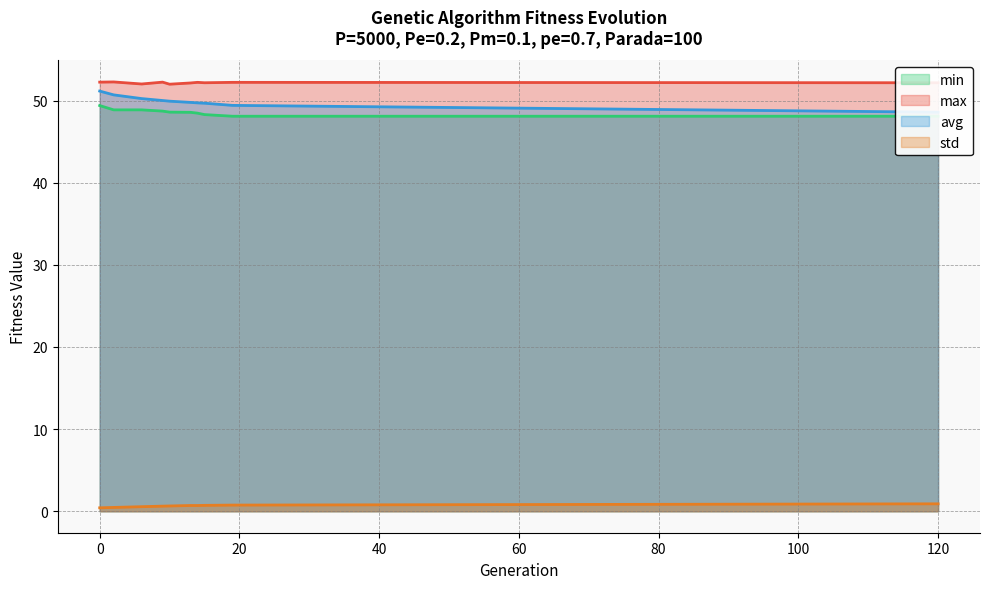

Reading left to right, list all the values displayed in this chart.

min: 0=49.4	2=48.9	6=48.9	9=48.7	10=48.6	13=48.6	14=48.5	15=48.3	19=48.1	120=48.1
max: 0=52.2	2=52.3	6=52.0	9=52.2	10=52.0	13=52.1	14=52.2	15=52.2	19=52.2	120=52.2
avg: 0=51.2	2=50.7	6=50.2	9=50.0	10=49.9	13=49.8	14=49.7	15=49.7	19=49.4	120=48.6
std: 0=0.4	2=0.5	6=0.6	9=0.6	10=0.6	13=0.7	14=0.7	15=0.7	19=0.8	120=0.9